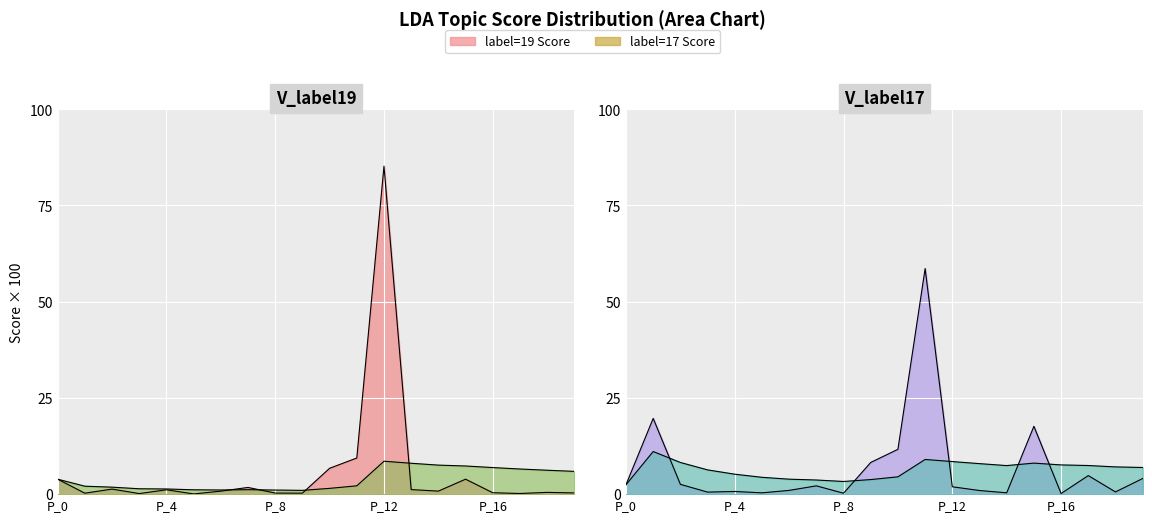

At which category does 17 reach its first local peak?

1